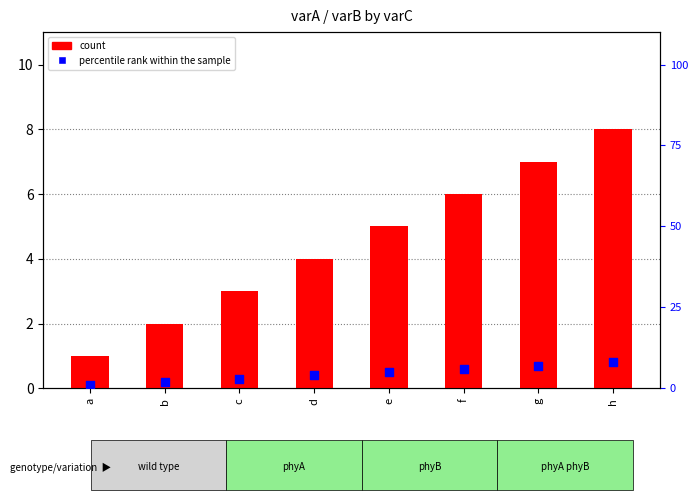

Which series contains the highest Y value?

count